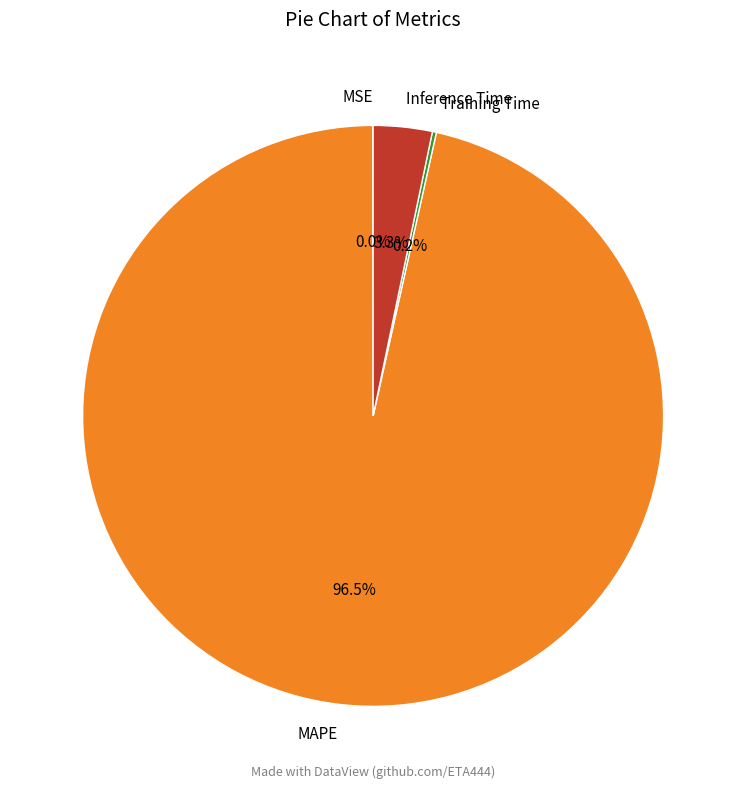

Does MAPE account for over 50% of the chart?

Yes